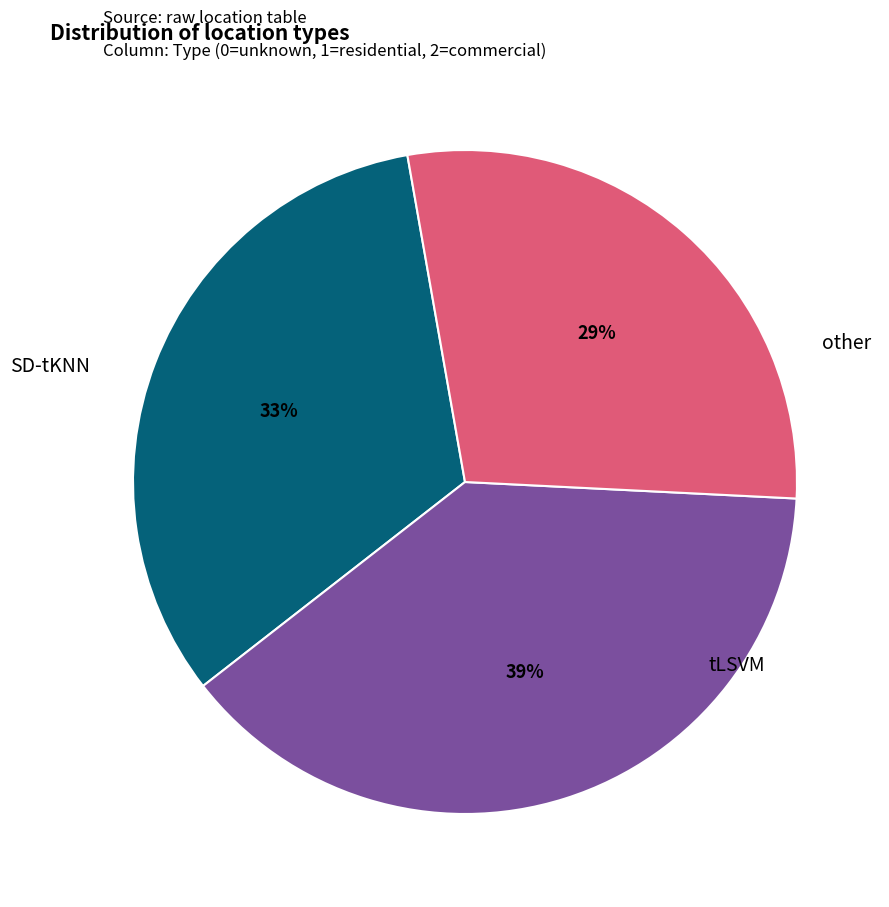

To the nearest percent, what is the average slice percentage?

33%